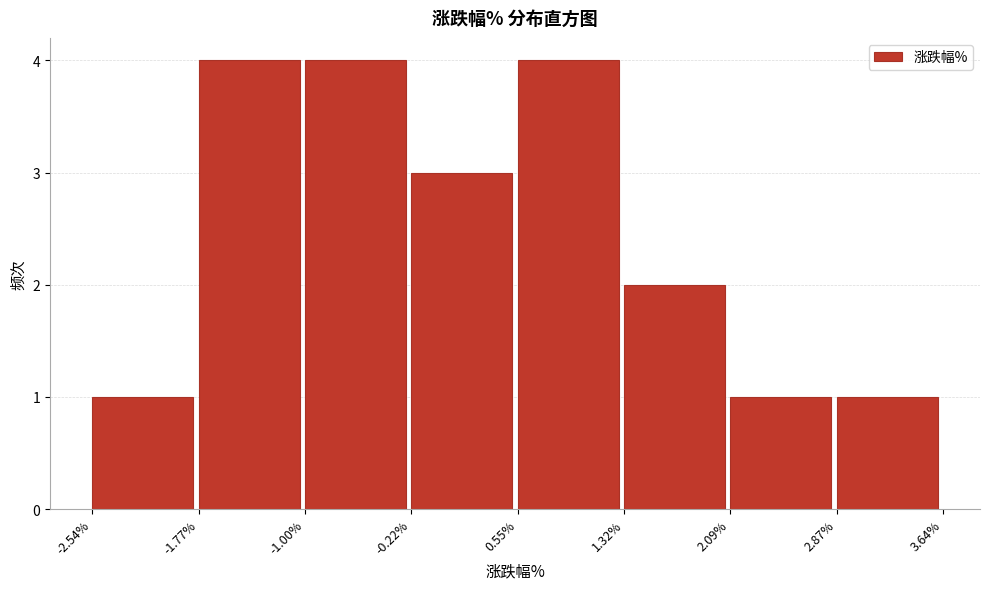

How tall is the bar that spans -2.54% to -1.77% on the x-axis? The values are not printed on the chart, so give them approximately, as read against the axis.

1